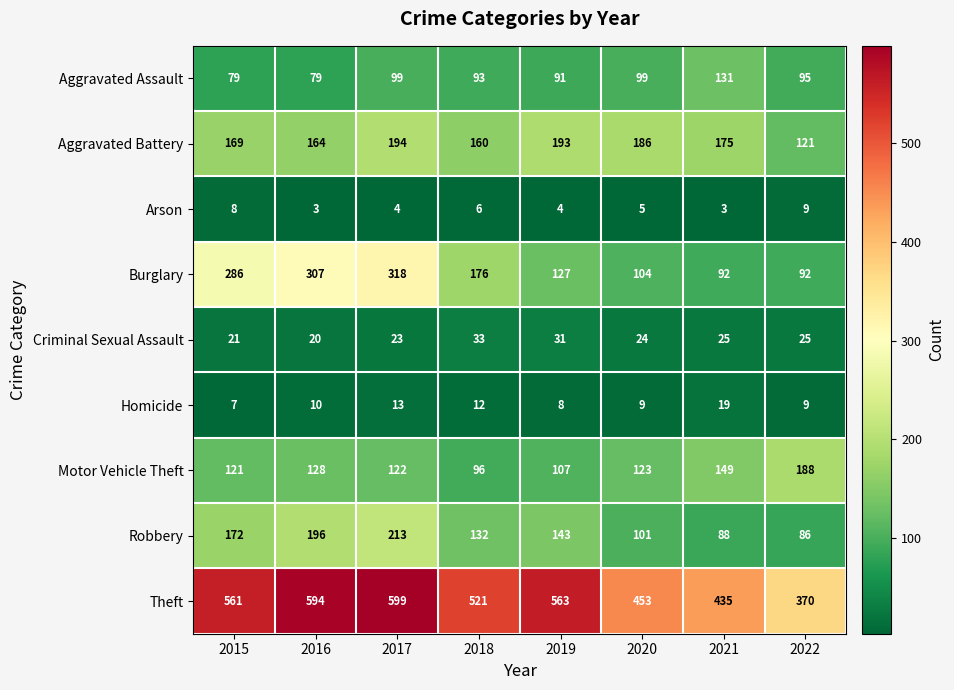

List the series in order of their peak value, highest first.

Theft, Burglary, Robbery, Aggravated Battery, Motor Vehicle Theft, Aggravated Assault, Criminal Sexual Assault, Homicide, Arson